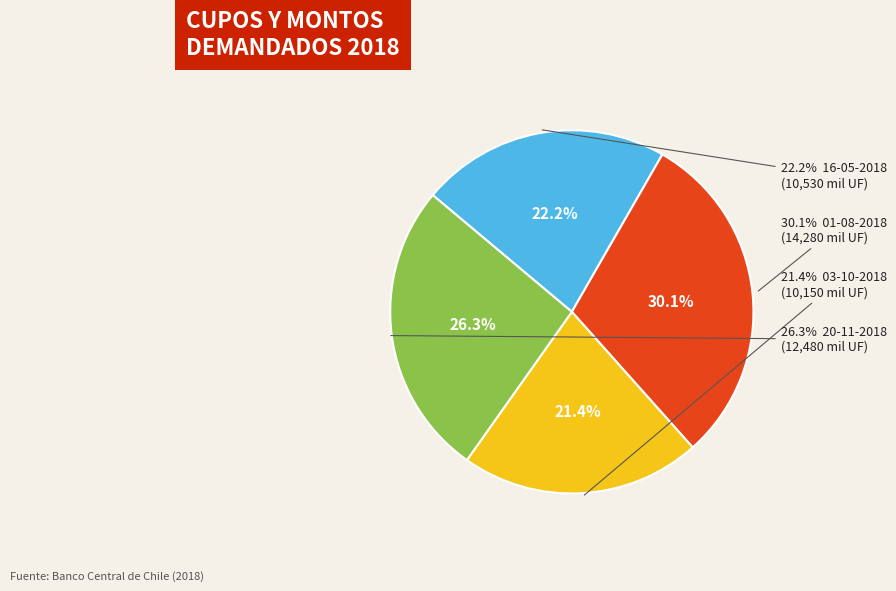

What percentage is the 20-11-2018 slice, to the nearest percent?

26%